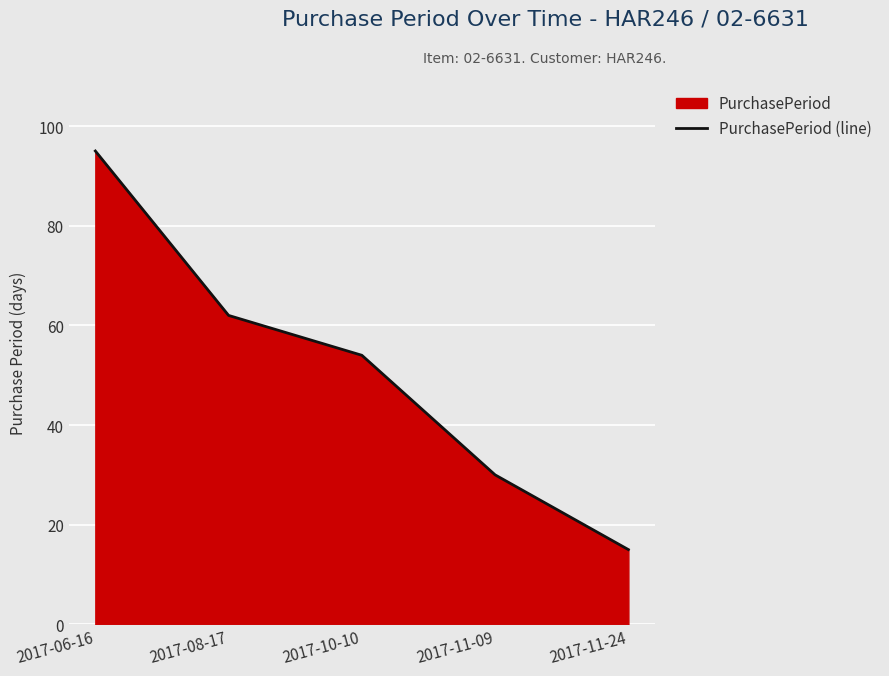

Count the number of values greater than 54.

2